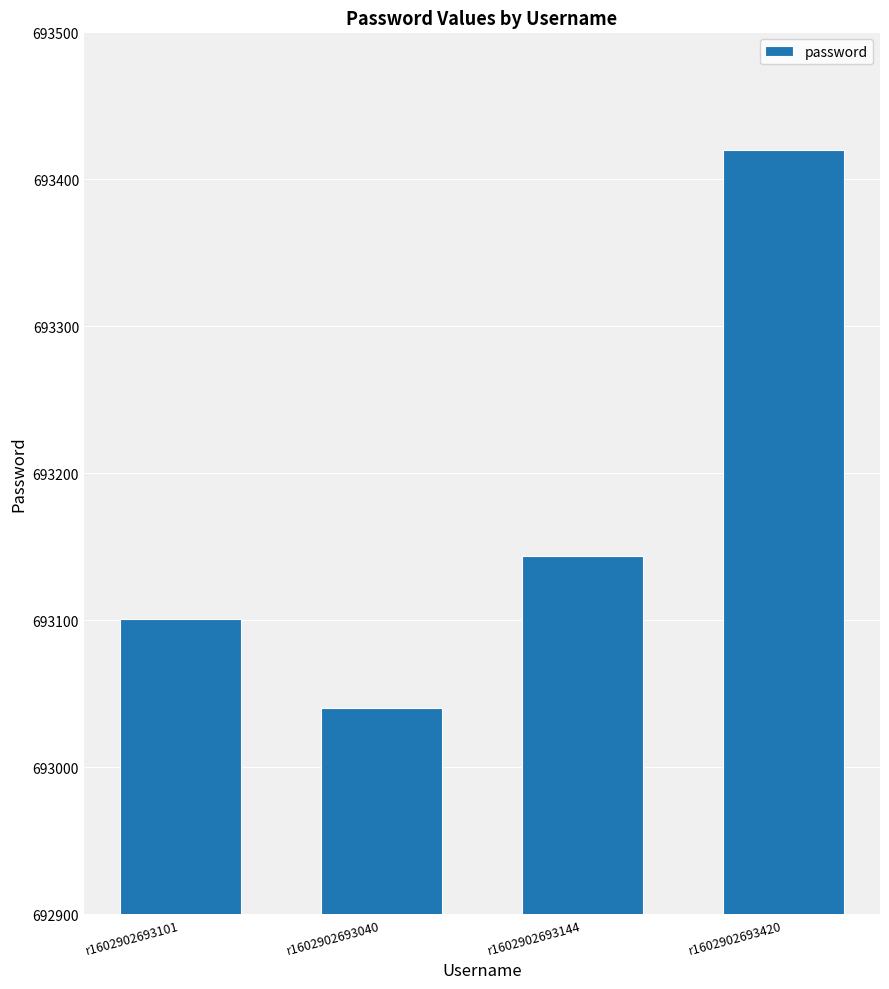

Reading left to right, what are all the values shown in this chart?

r1602902693101=693101	r1602902693040=693040	r1602902693144=693144	r1602902693420=693420